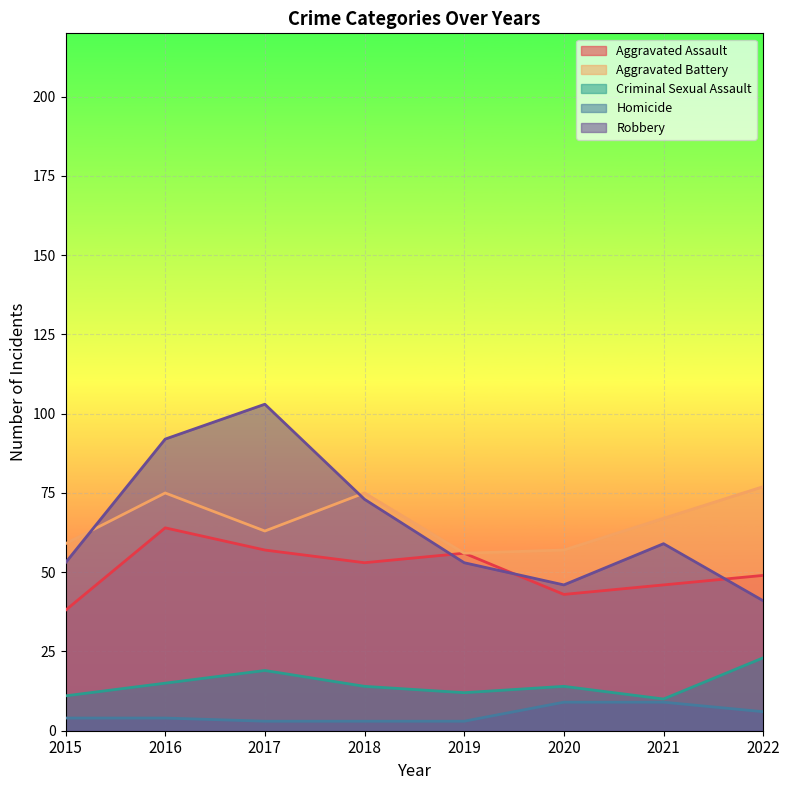

How many lines are shown in the chart?

5